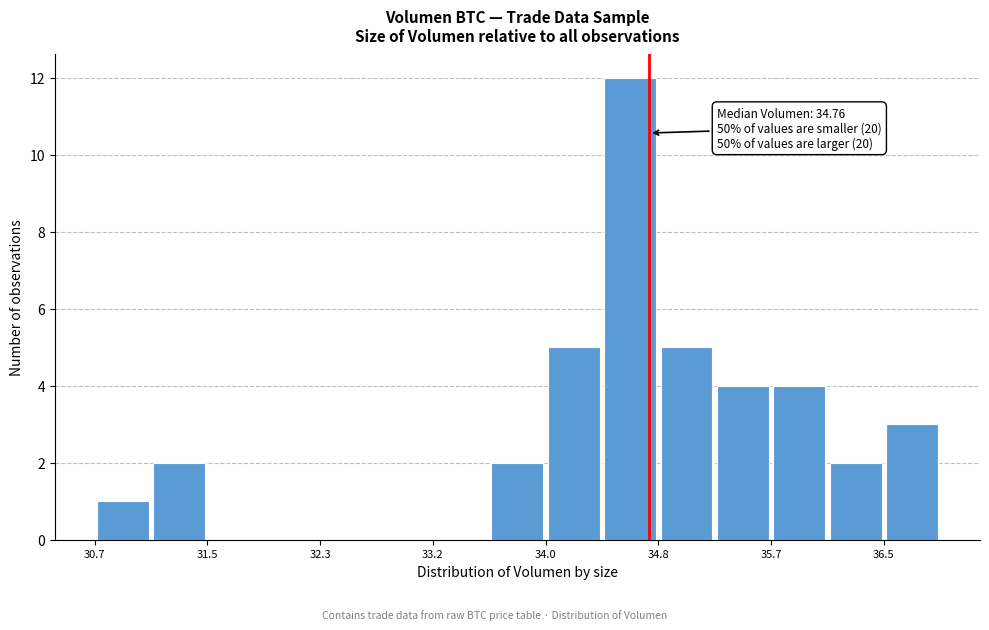

Which range on the x-axis has the tallest bar?

34.4 to 34.8